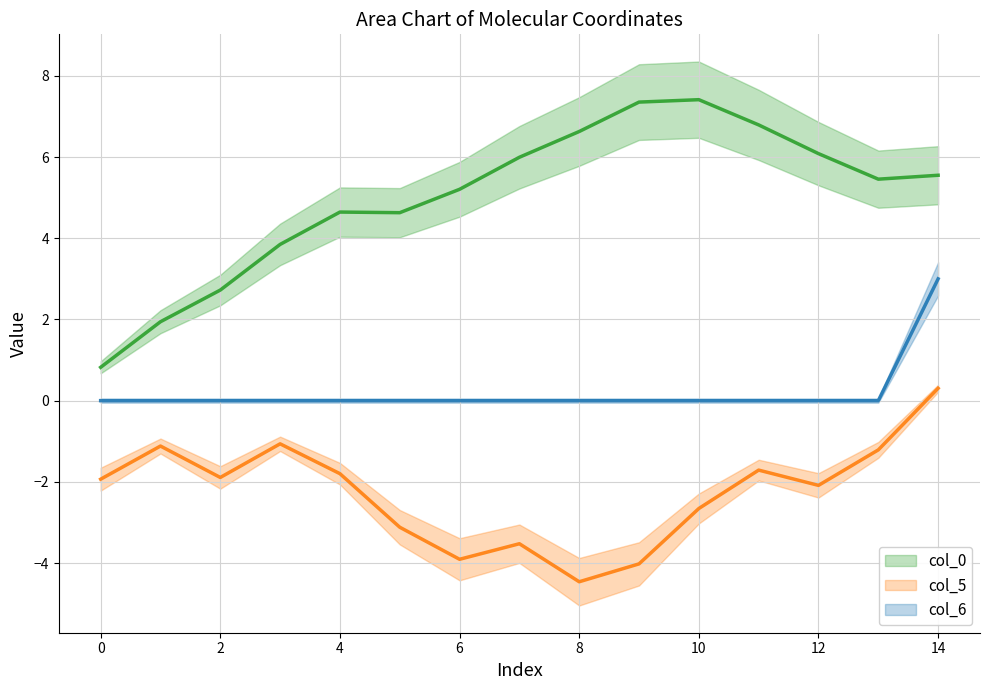

True or false: col_5 has a value of -2.1 at 12.

True